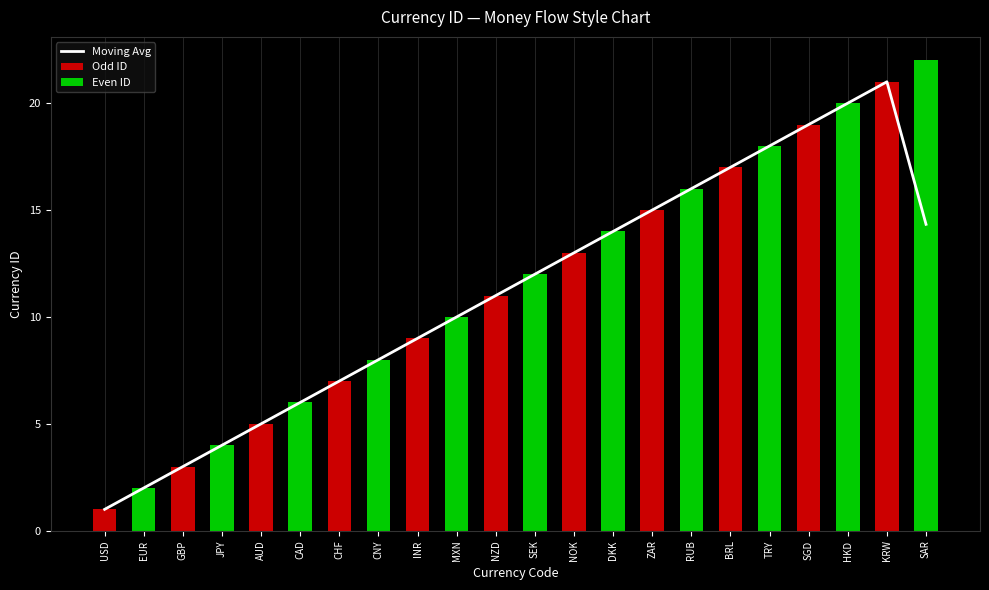

Does the chart contain any negative values?

No